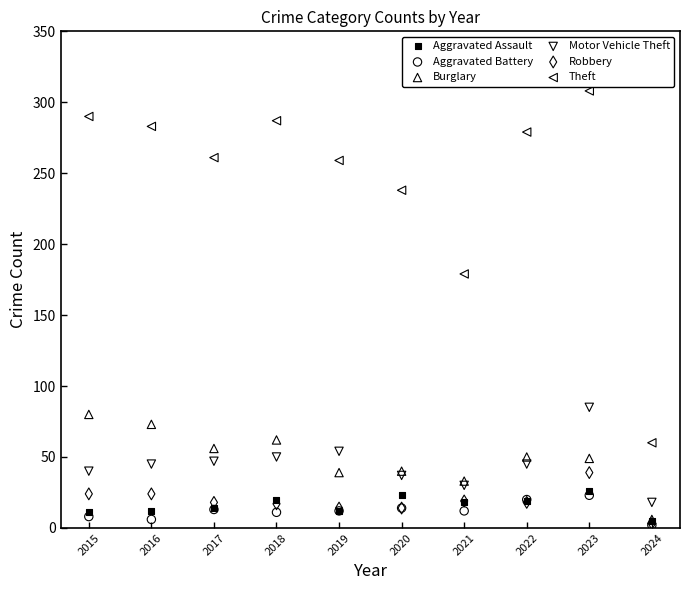

Across all series, what Y value is closest to 155?

179